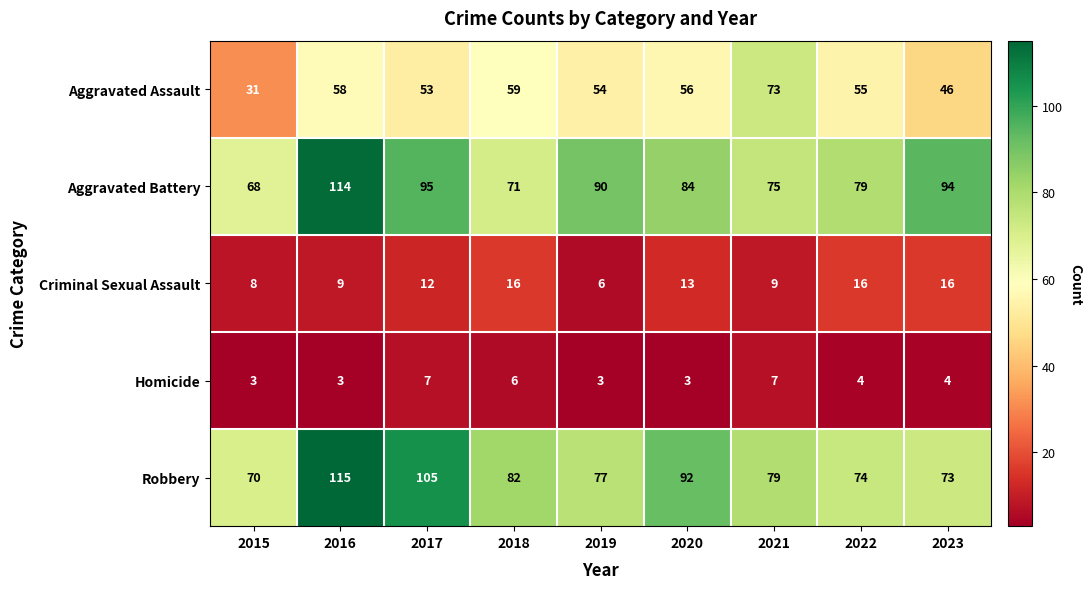

What is the sum of the Aggravated Battery values at 2017 and 2023?

189